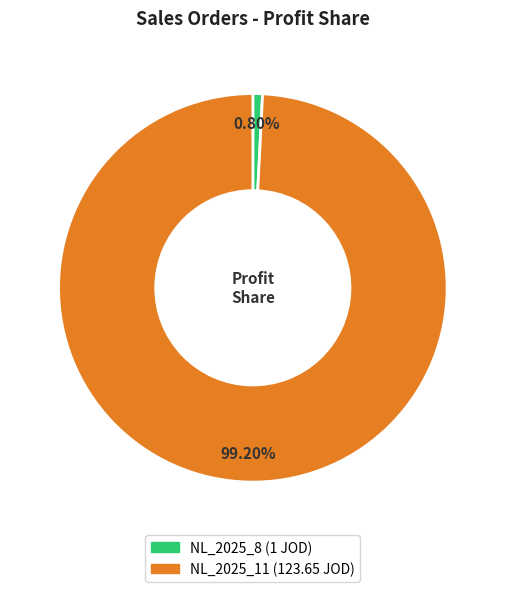

What percentage do NL_2025_11 and NL_2025_8 together represent?

100.0%